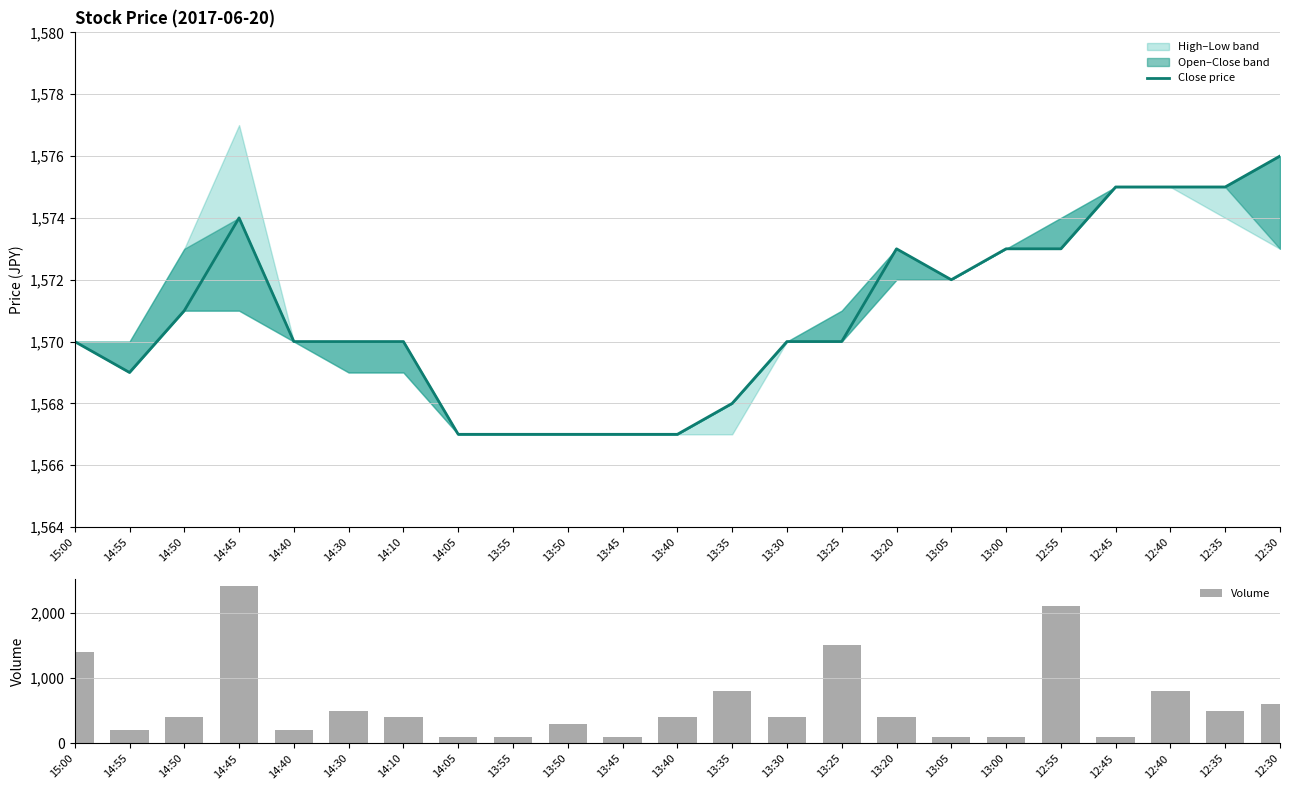

Reading left to right, list all the values displayed in this chart.

Close price: 15:00=1570	14:55=1569	14:50=1571	14:45=1574	14:40=1570	14:30=1570	14:10=1570	14:05=1567	13:55=1567	13:50=1567	13:45=1567	13:40=1567	13:35=1568	13:30=1570	13:25=1570	13:20=1573	13:05=1572	13:00=1573	12:55=1573	12:45=1575	12:40=1575	12:35=1575	12:30=1576
Volume: 15:00=1400	14:55=200	14:50=400	14:45=2400	14:40=200	14:30=500	14:10=400	14:05=100	13:55=100	13:50=300	13:45=100	13:40=400	13:35=800	13:30=400	13:25=1500	13:20=400	13:05=100	13:00=100	12:55=2100	12:45=100	12:40=800	12:35=500	12:30=600